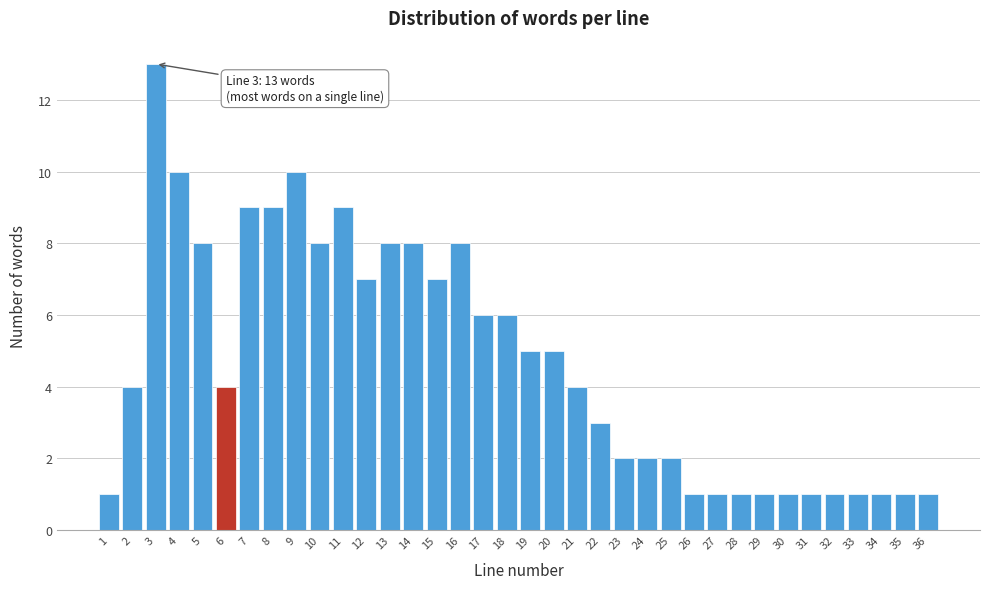

Between 25 and 17, which is larger?

17